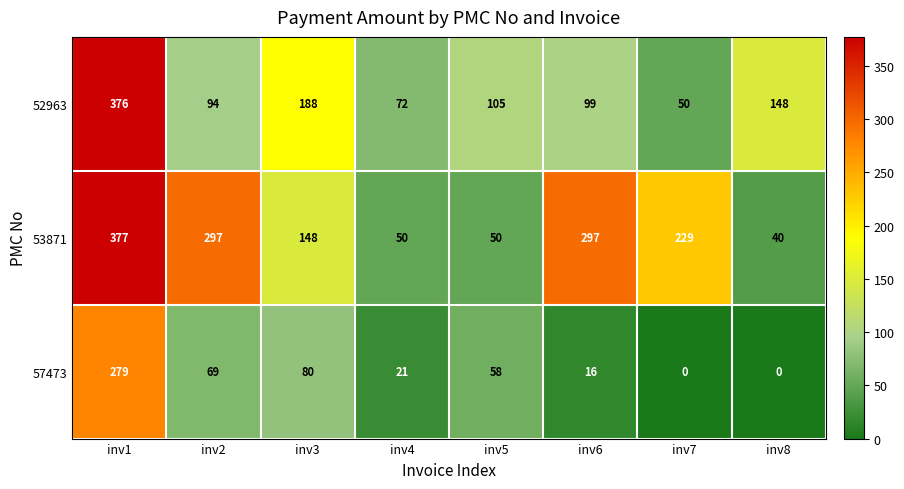

What is the spread (max minus min) of values at inv1?

98